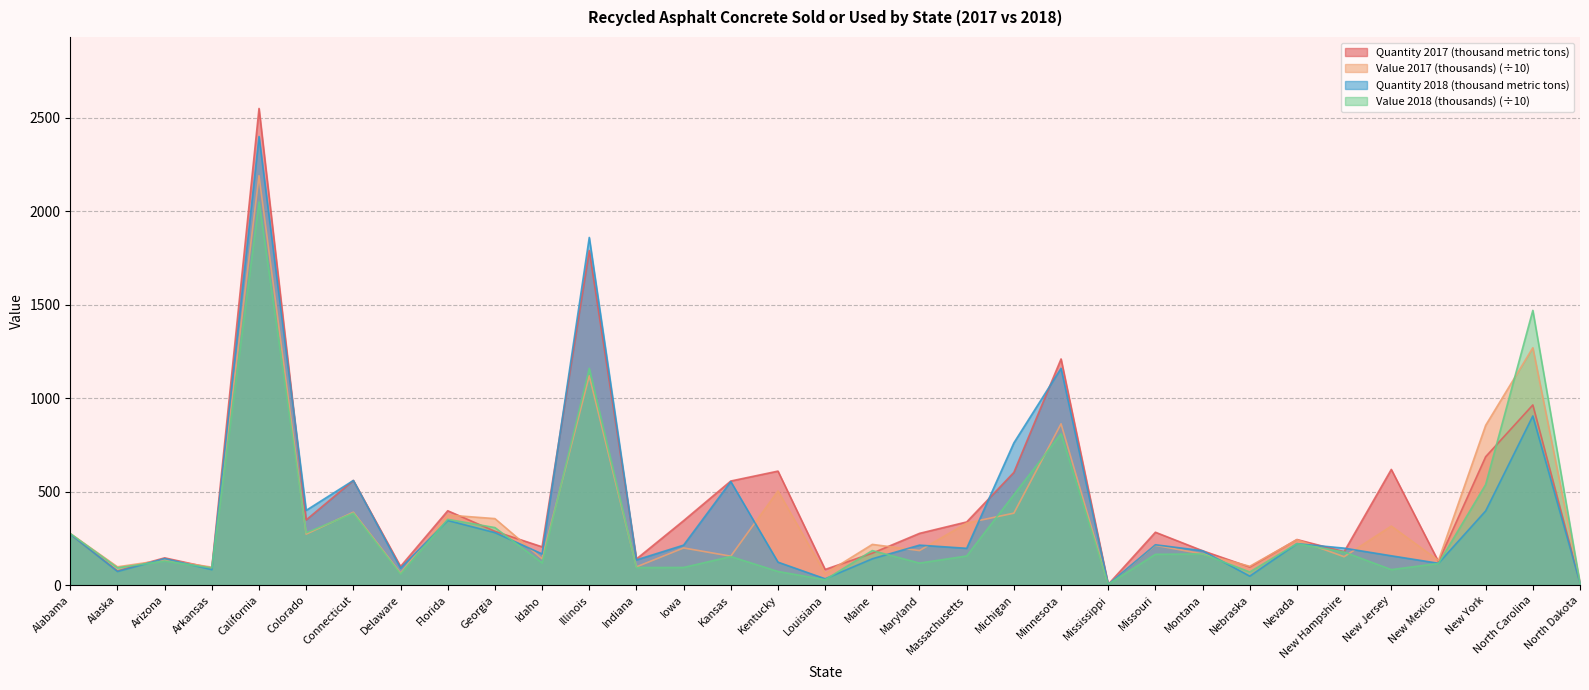

True or false: Value 2017 (thousands) has a value of 96.3 at Arkansas.

True